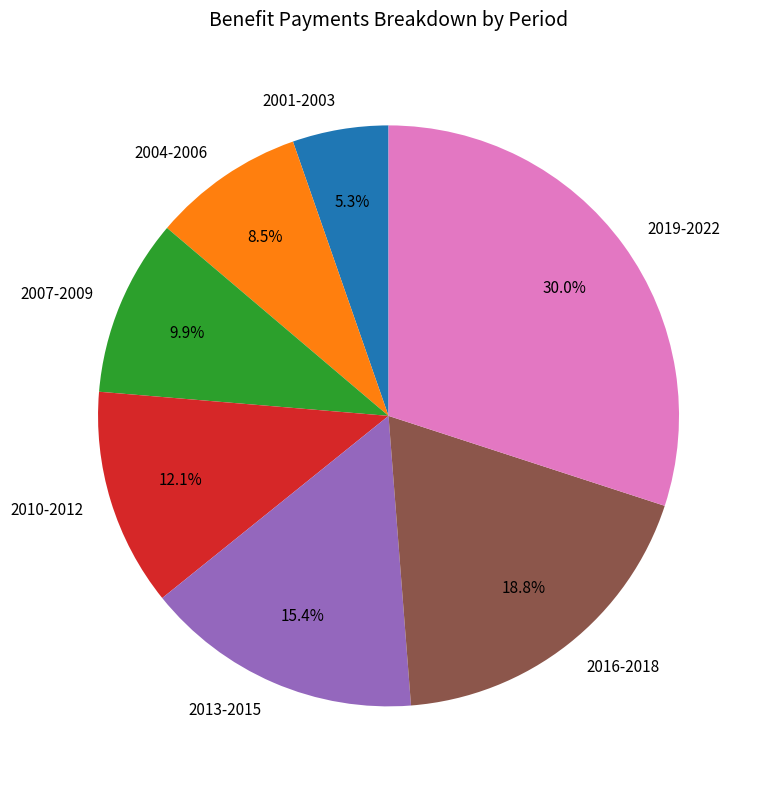

Between 2010-2012 and 2019-2022, which is larger?

2019-2022